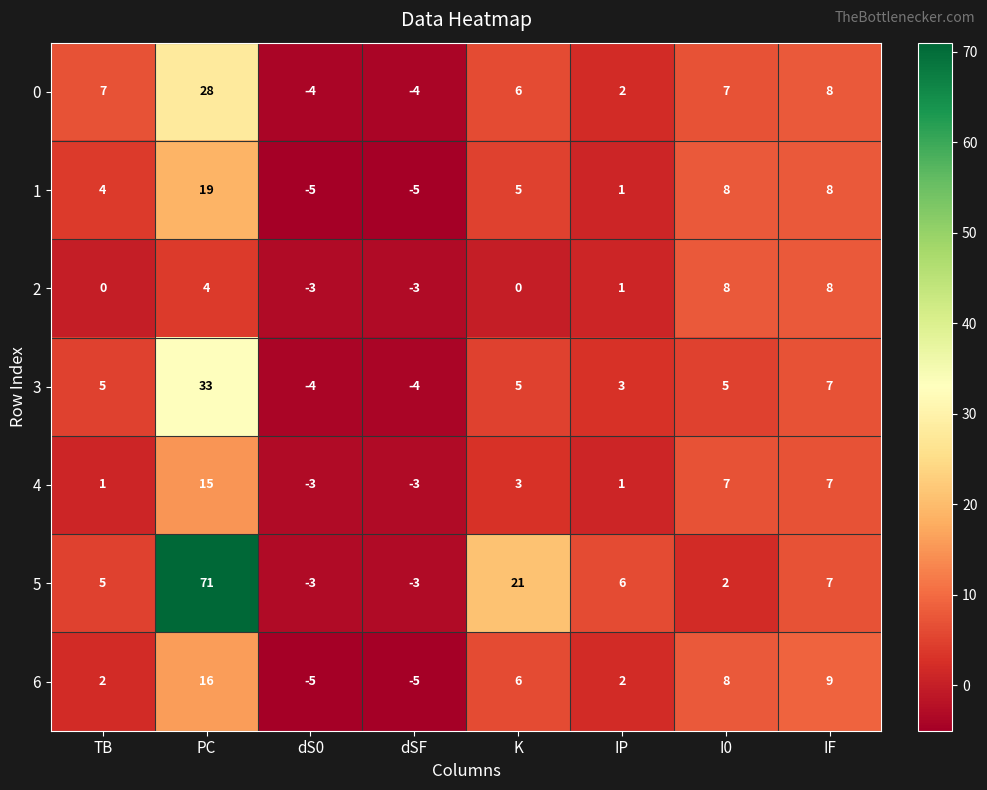

List the series in order of their peak value, lowest first.

2, 4, 6, 1, 0, 3, 5